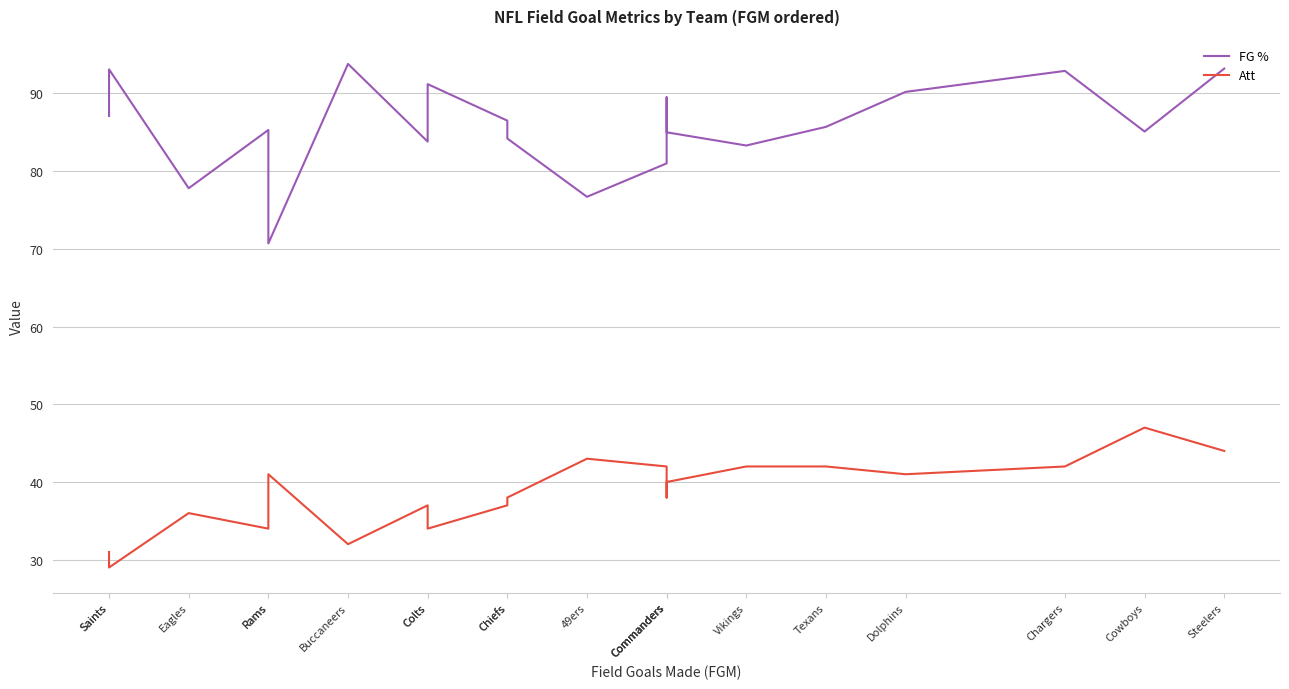

Which series has the largest range (max minus min)?

FG %